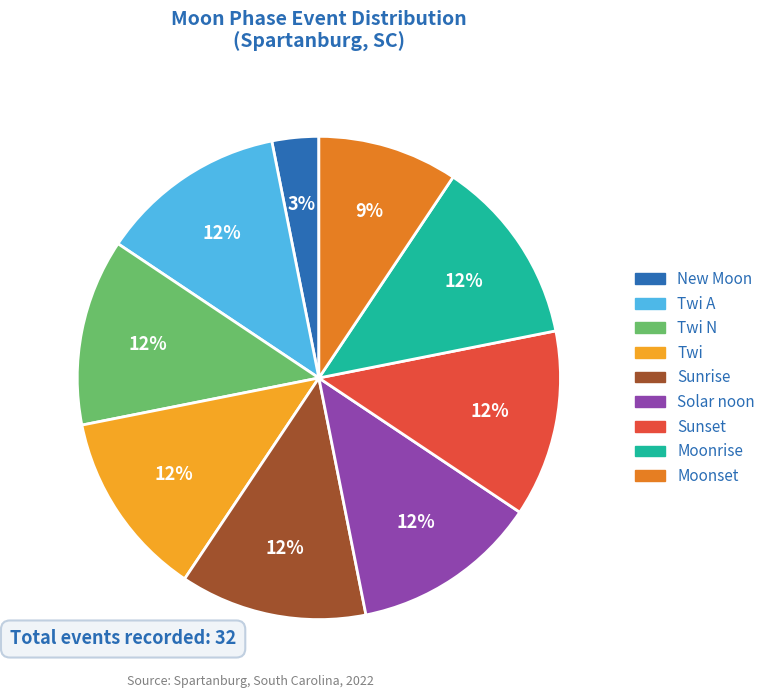

What percentage is the Sunrise slice, to the nearest percent?

12%